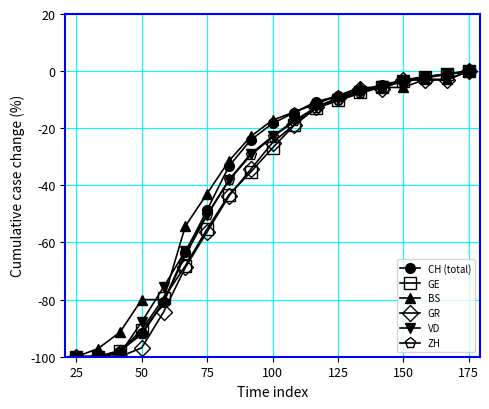

What is the minimum value for BS?

-100.0